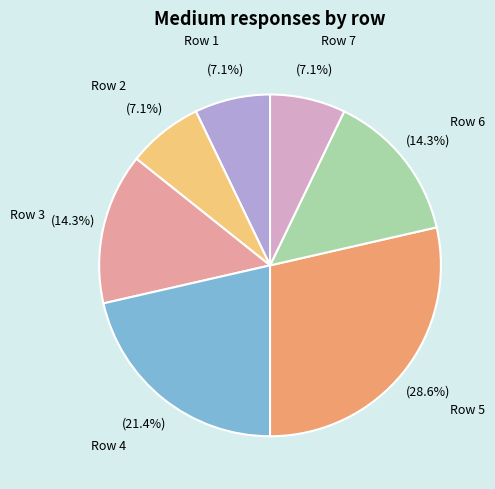

Which has a higher value, Row 5 or Row 2?

Row 5